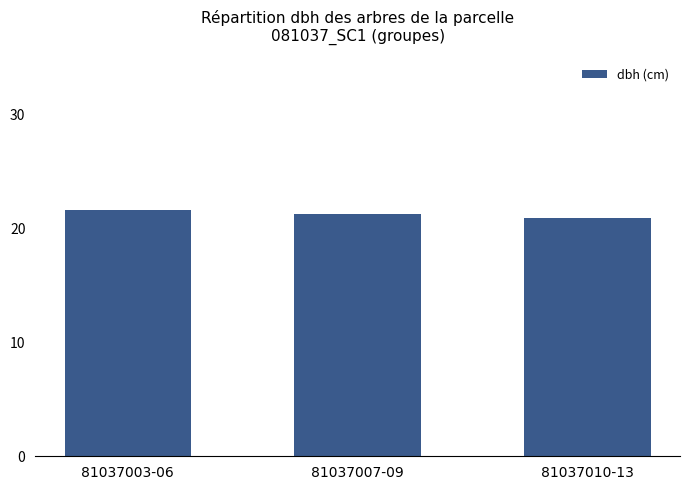

Are the bars horizontal?

No